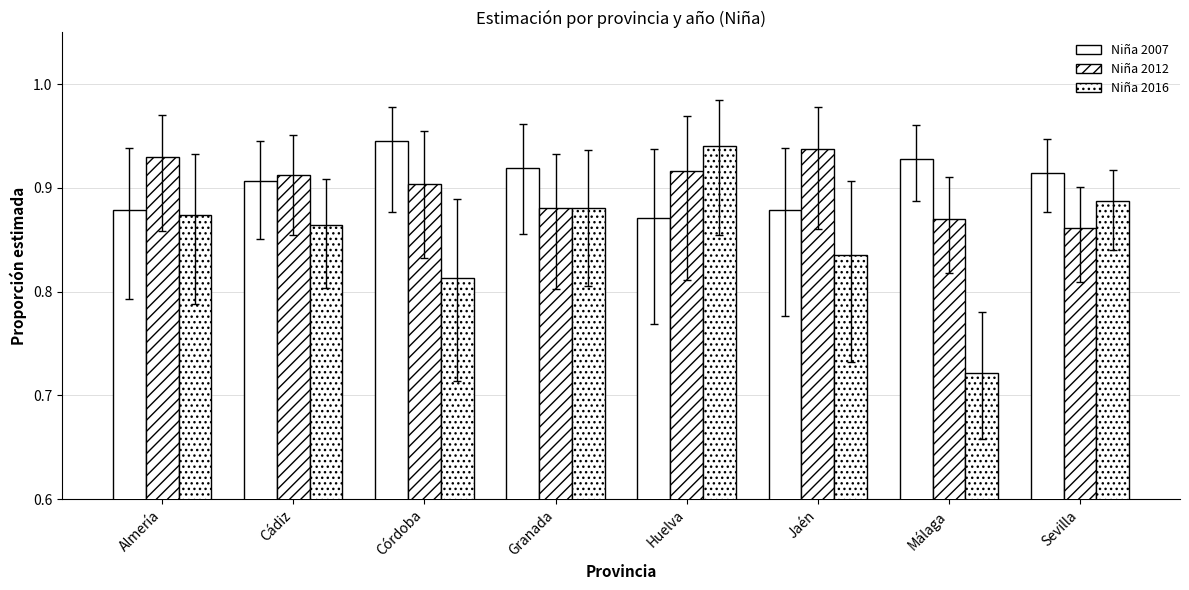

What is the sum of all Niña 2007 values?

7.2